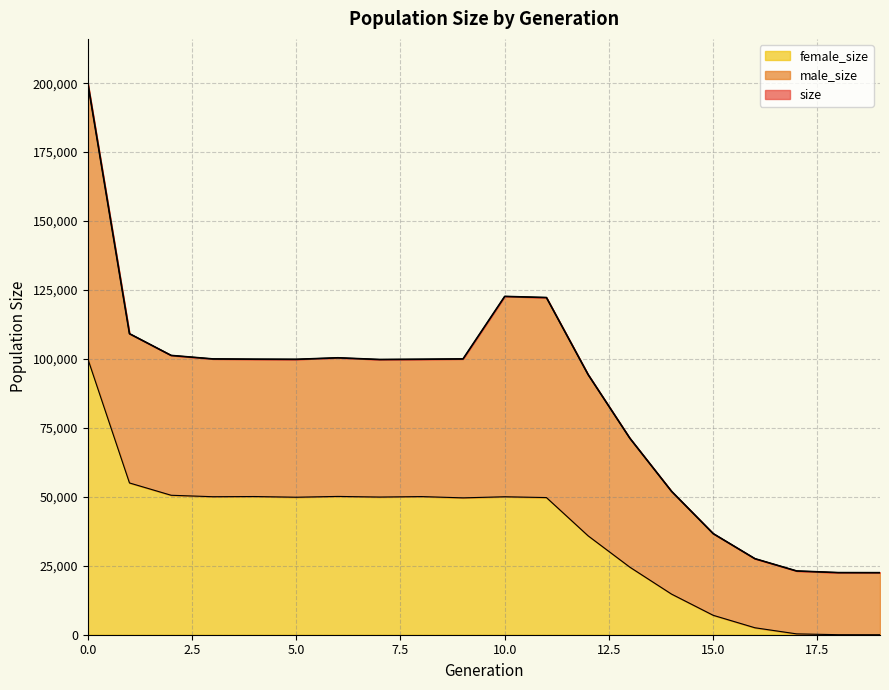

The value of size at 18 is 22523. True or false?

True